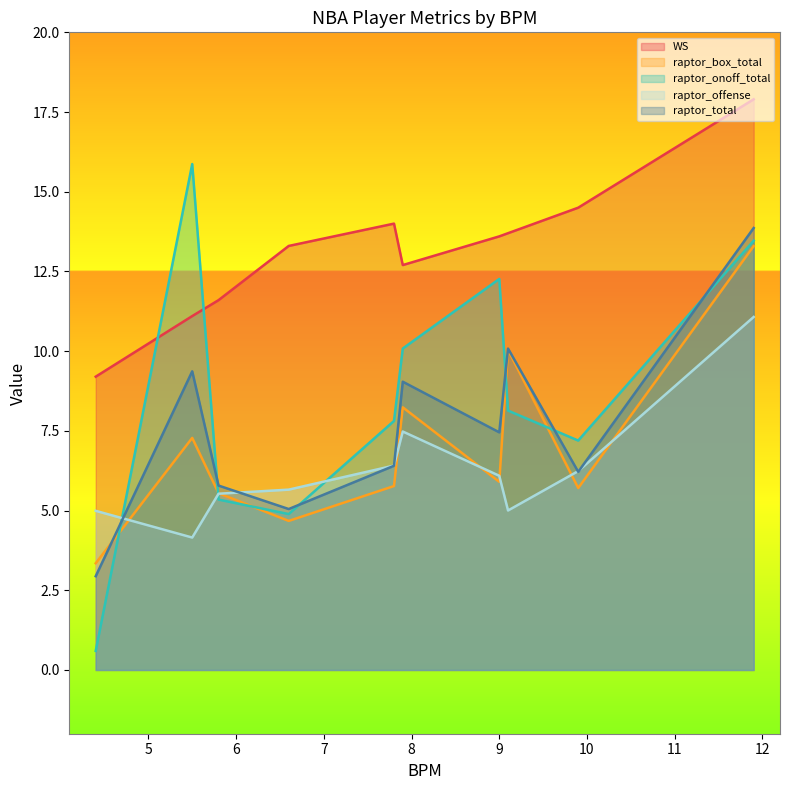

True or false: WS and raptor_onoff_total cross at least once.

True